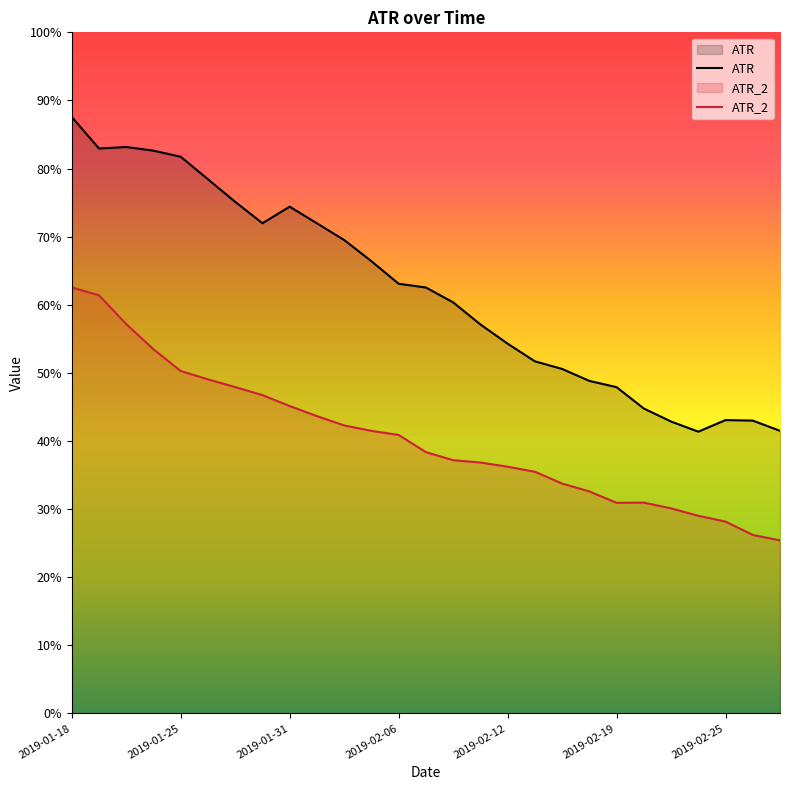

What is the minimum value shown in the chart?

0.3